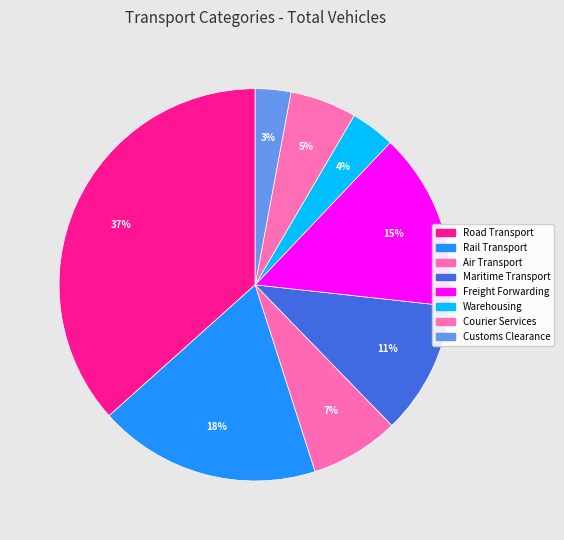

Count the number of slices in the pie.

8